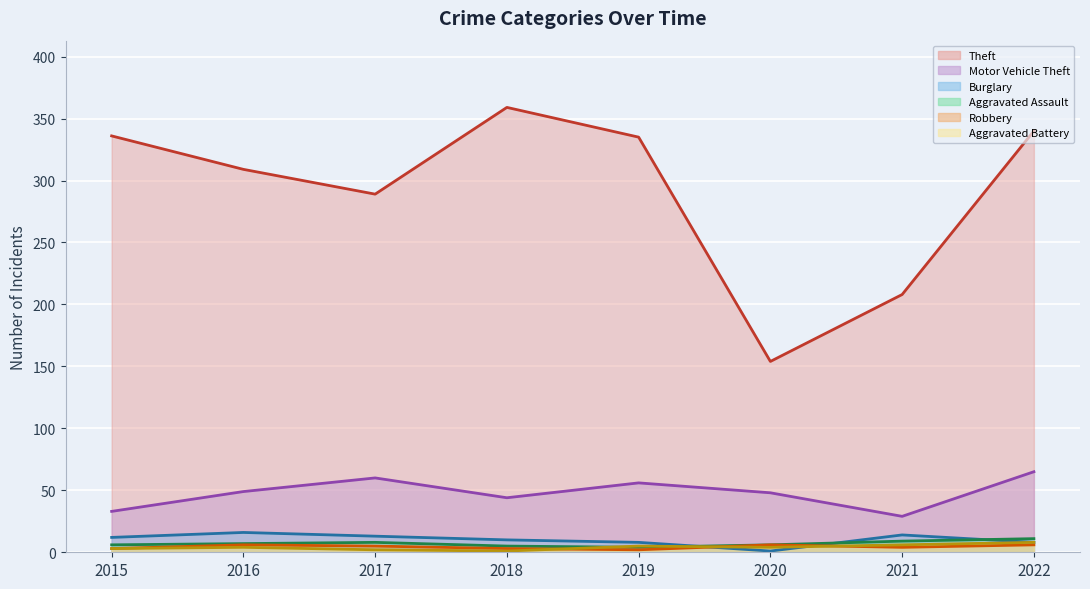

At how many categories does at least one series exceed 207?

7